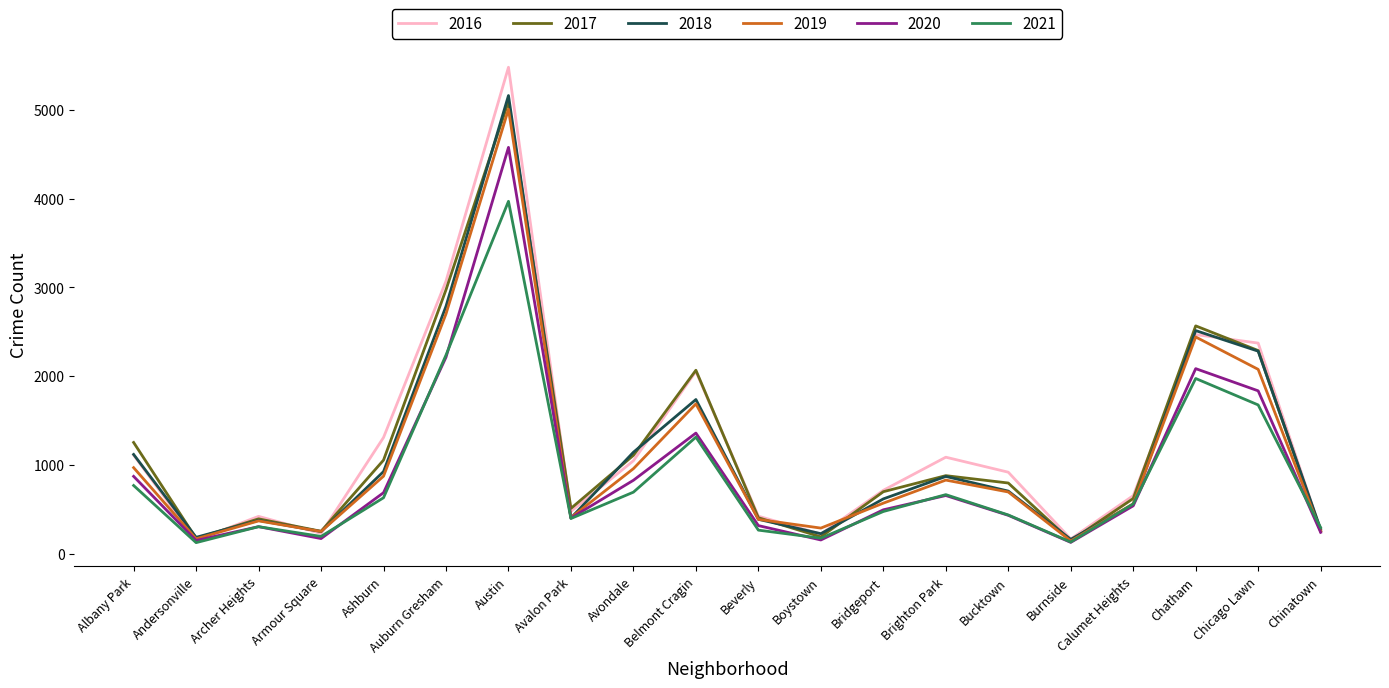

What is the minimum value shown in the chart?

123